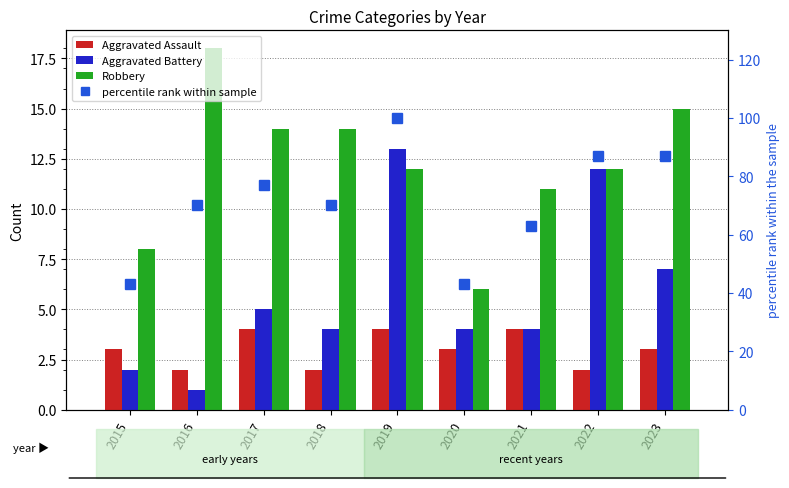

What is the sum of the Aggravated Assault values at 2015 and 2021?

7